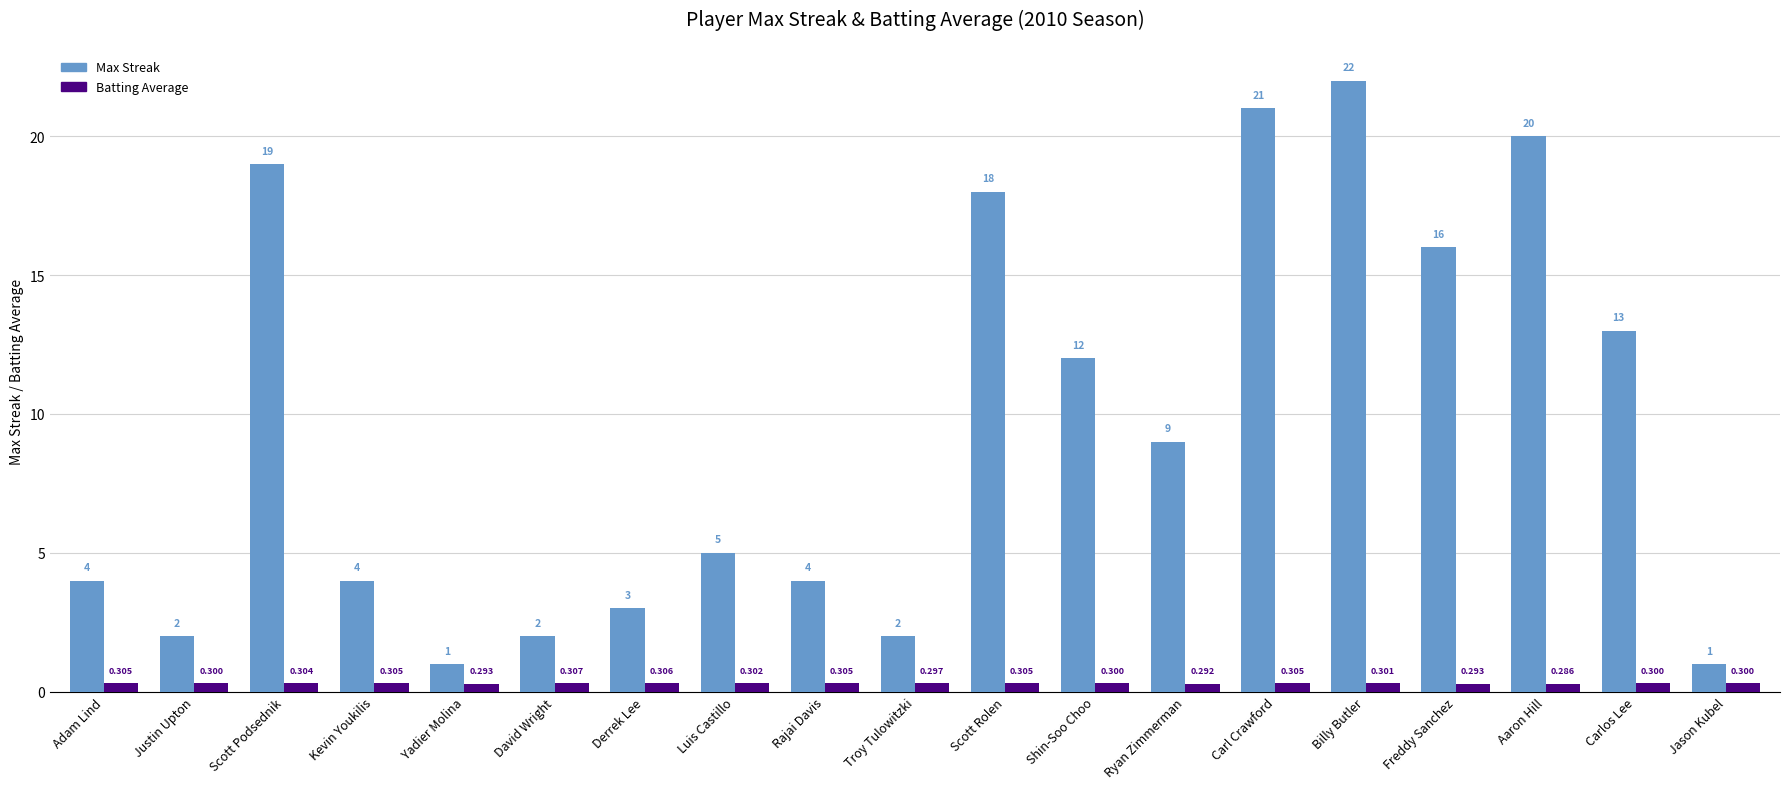

At which category is the sum across all series the highest?

Billy Butler